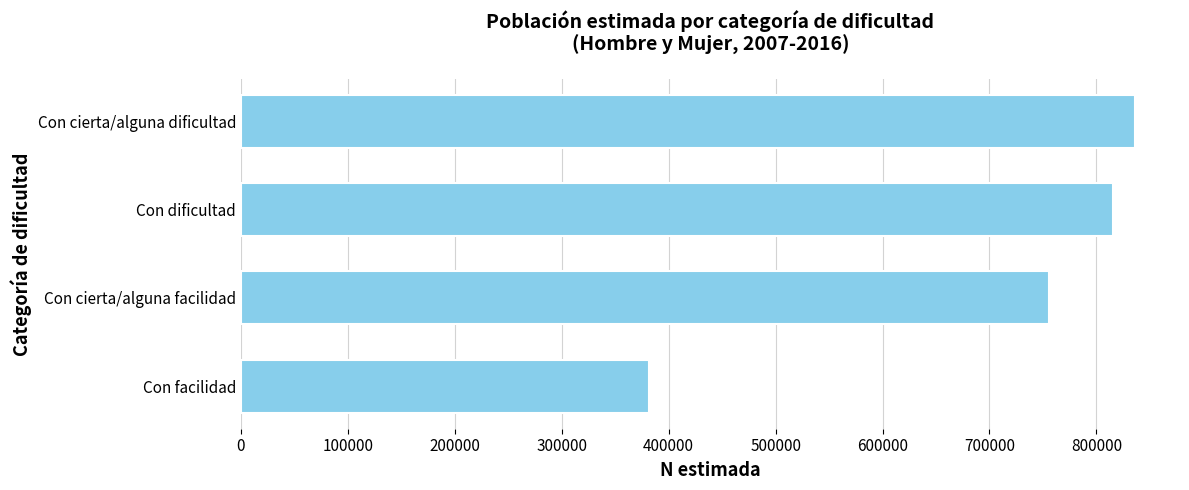

Which has a higher value, Con facilidad or Con cierta/alguna facilidad?

Con cierta/alguna facilidad